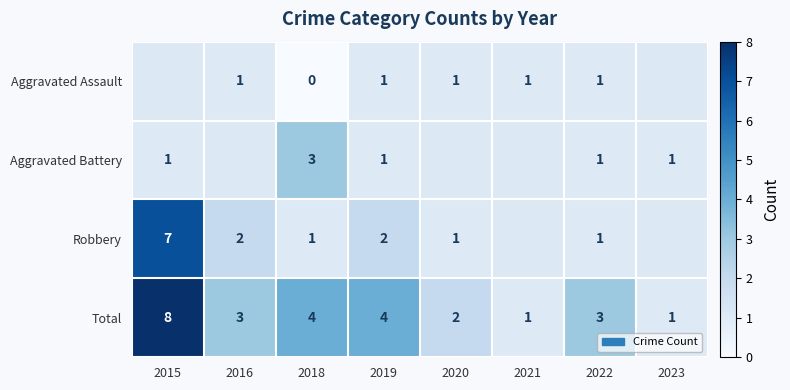

True or false: Total has a value of 3 at 2019.

False